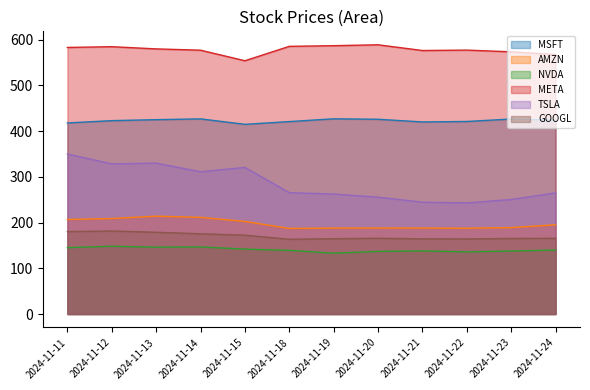

True or false: TSLA and AMZN intersect in this chart.

False